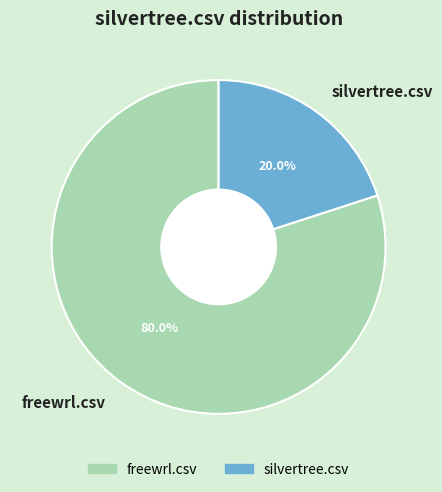

The freewrl.csv slice represents 80% of the pie. True or false?

True